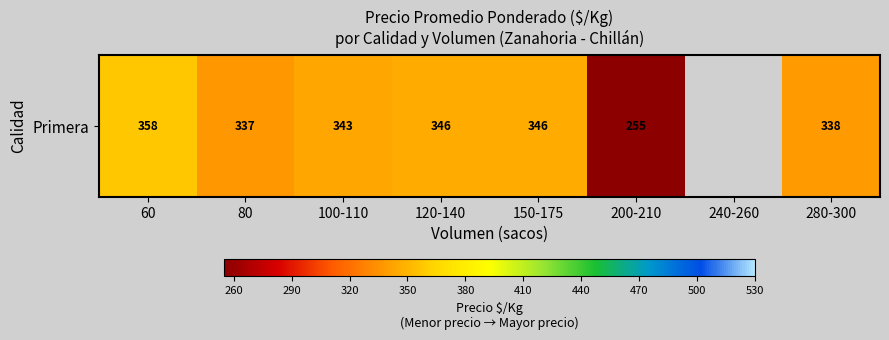

Is it true that the value at 120-140 is 345.6?

True